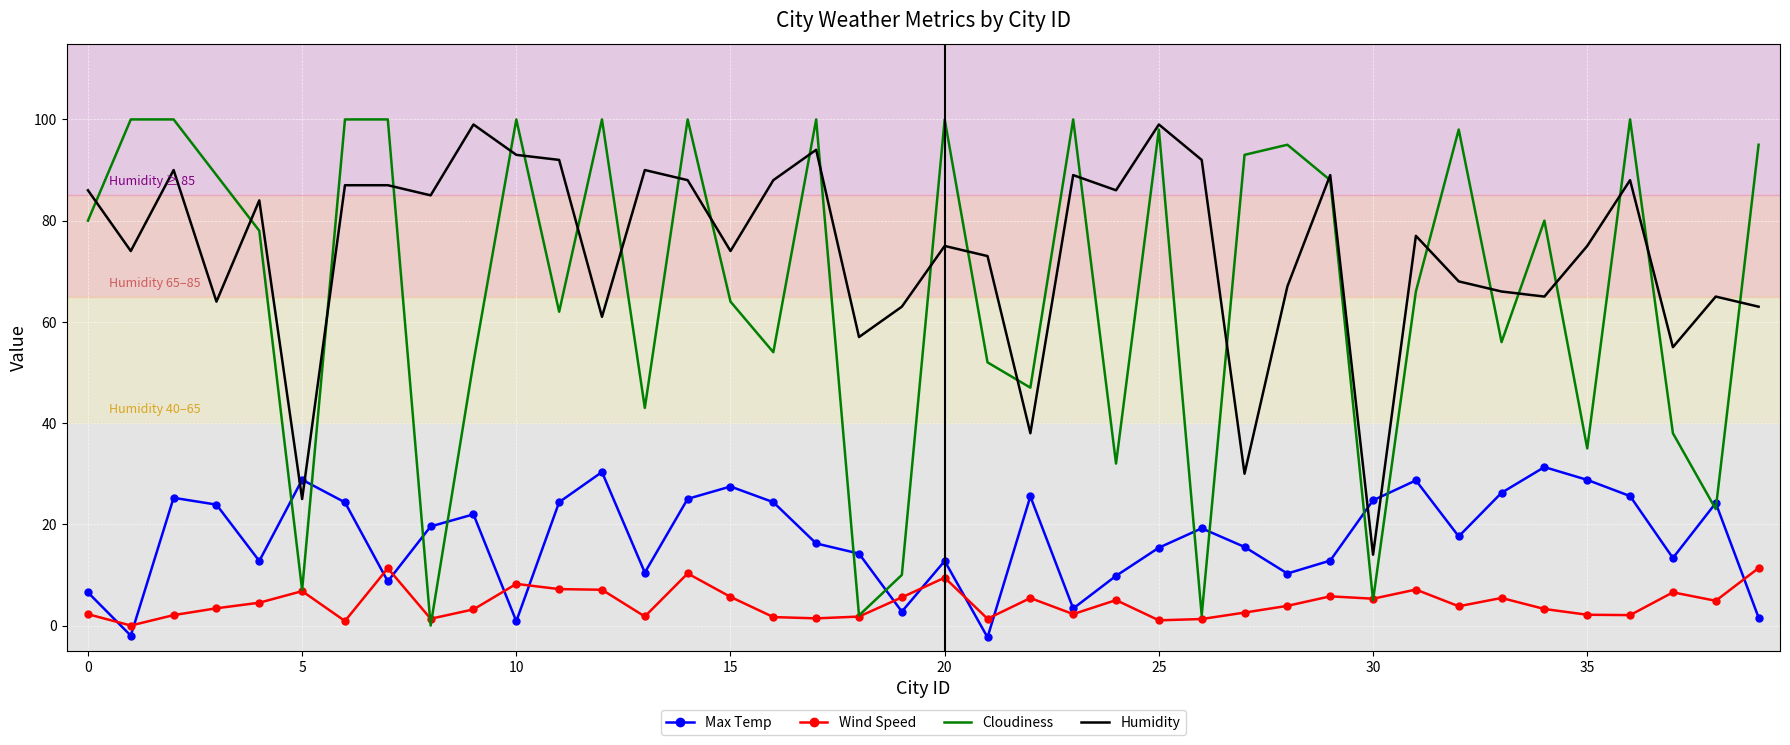

What is the maximum value shown in the chart?

100.0